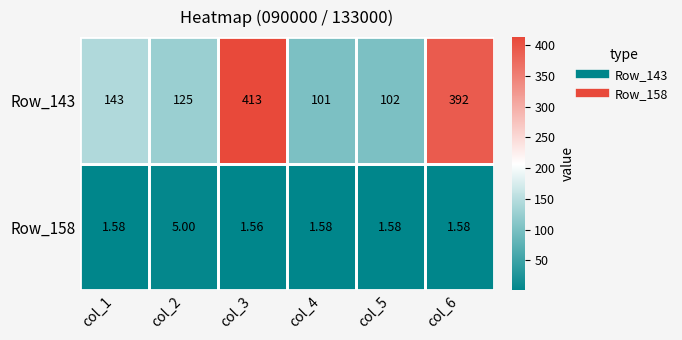

What is the total value across all series at col_3?

414.6